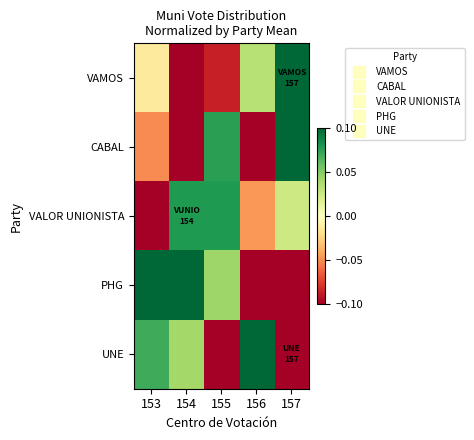

Count the number of data series in this chart.

5